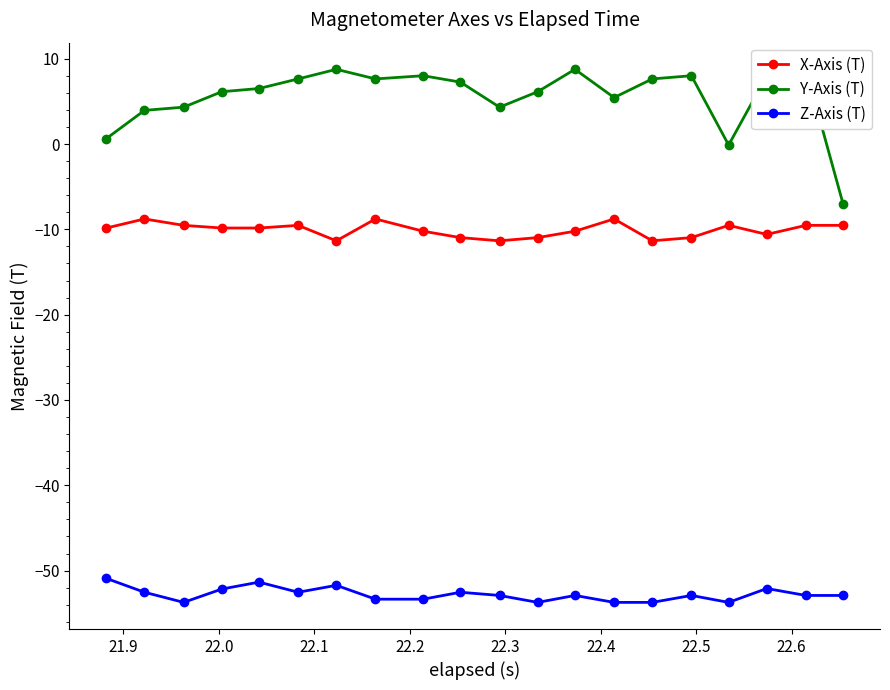

True or false: X-Axis (T) has more than 1 points higher than both neighbors.

True